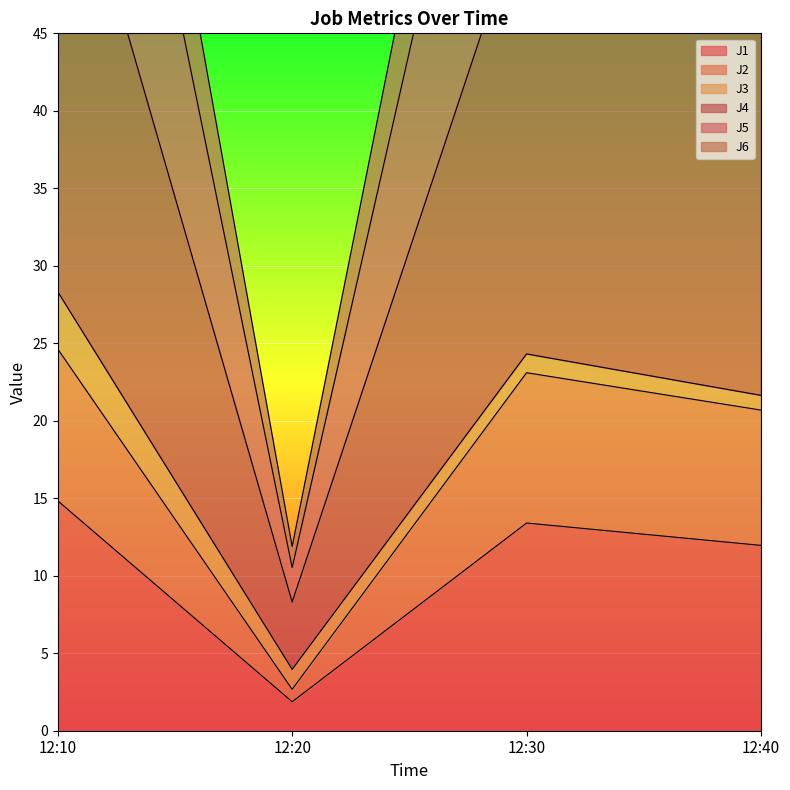

Which category has the highest value in the J1 series?

12:10